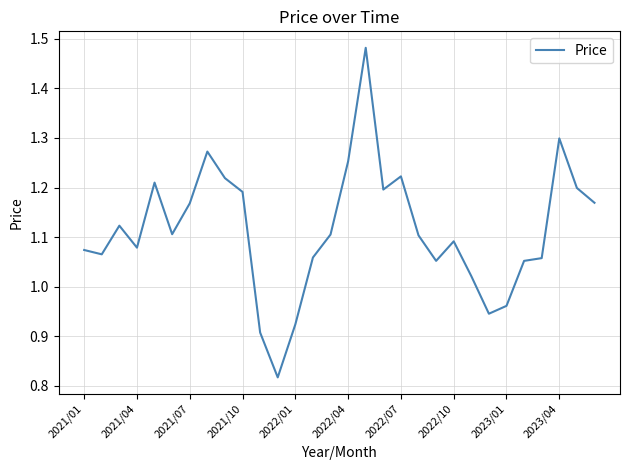

What is the difference between the maximum and minimum values?

0.7